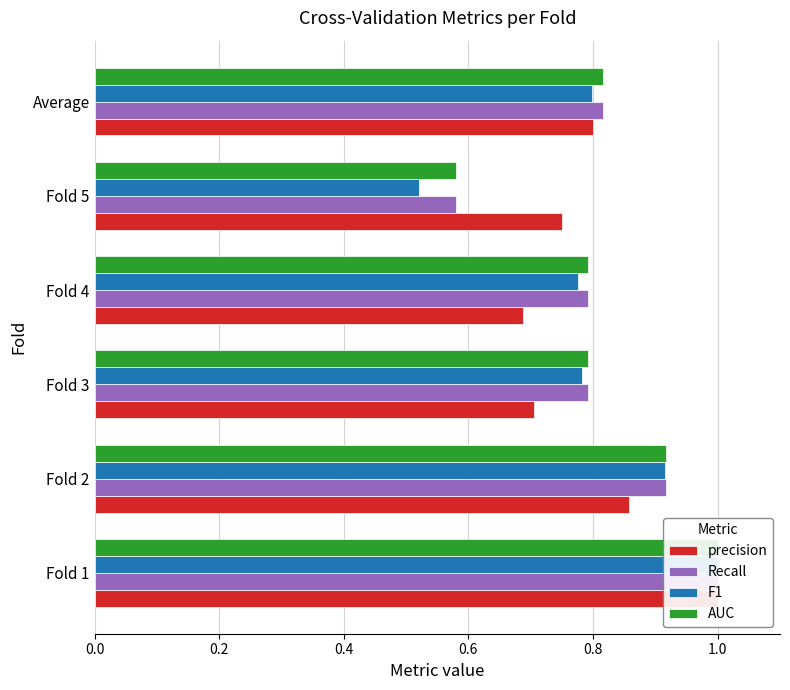

List the series in order of their peak value, highest first.

precision, Recall, F1, AUC